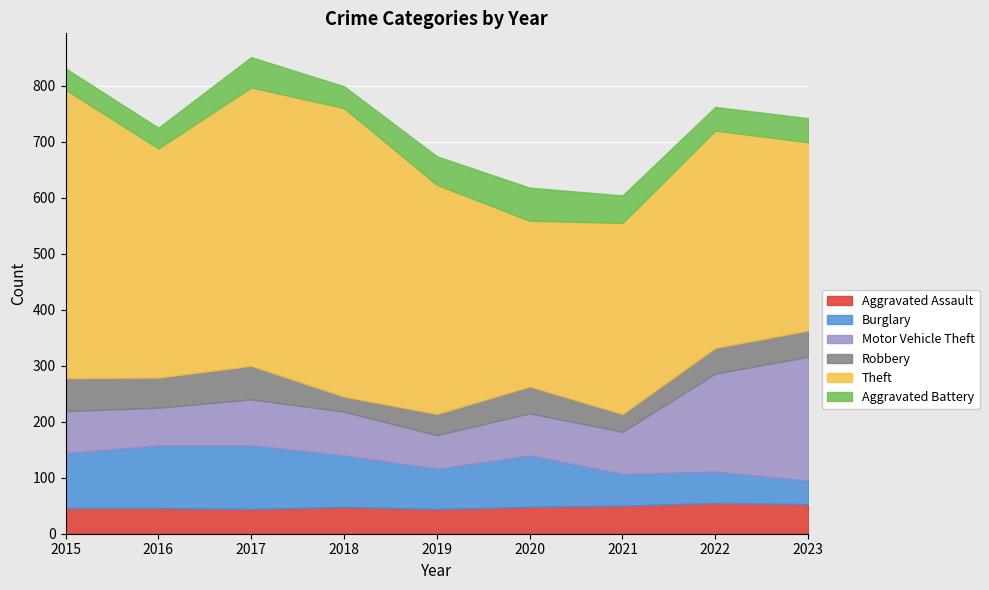

How many lines are shown in the chart?

6